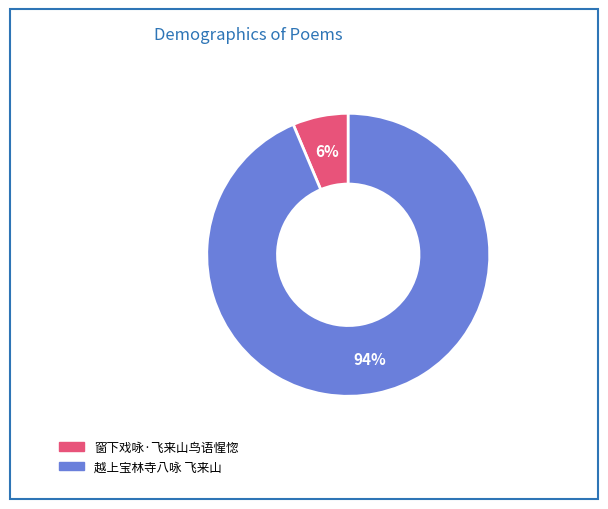

Is the sum of 越上宝林寺八咏 飞来山 and 窗下戏咏·飞来山鸟语惺惚 greater than half?

Yes